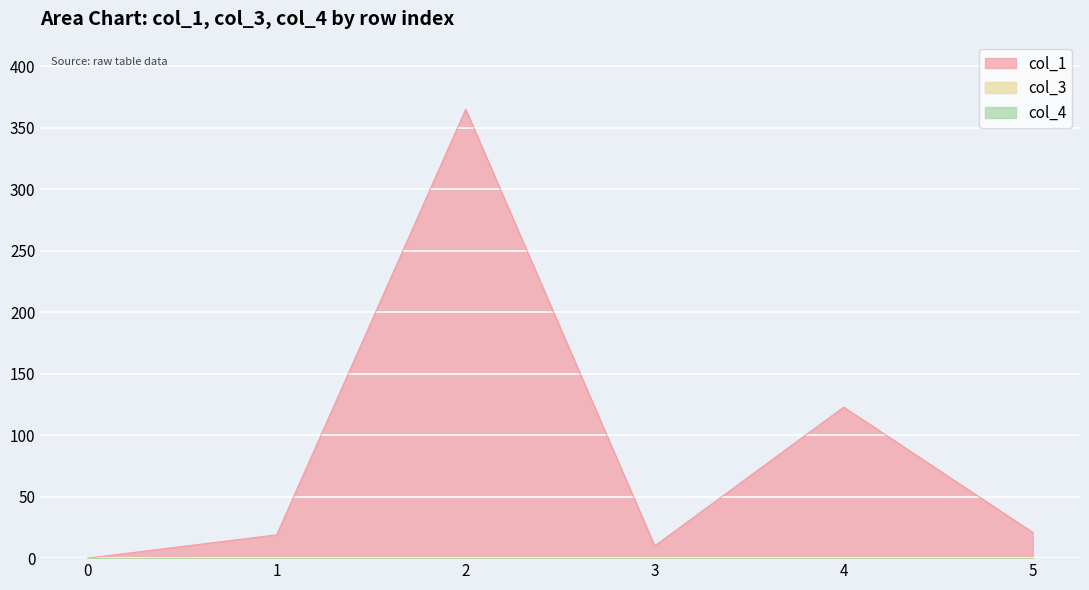

Rank the series at 1 from lowest to highest value.

col_3, col_4, col_1